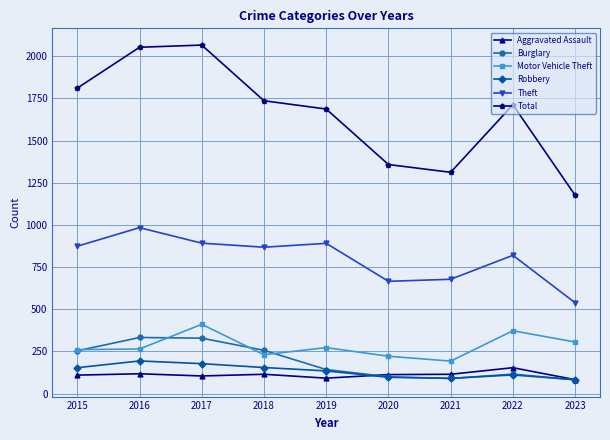

Where does the Burglary series first go above 143?

2015